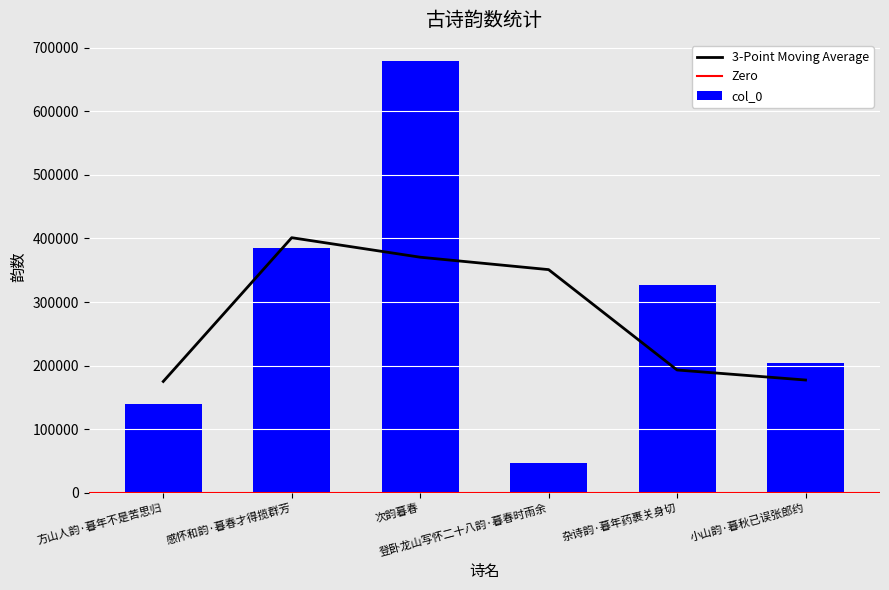

Are the bars horizontal?

No